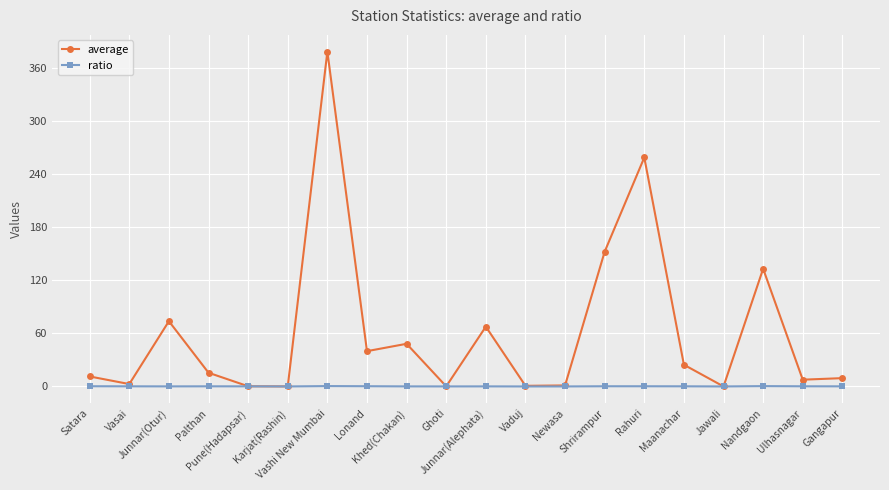

What is the label of the 15th point from the right?

Karjat(Rashin)